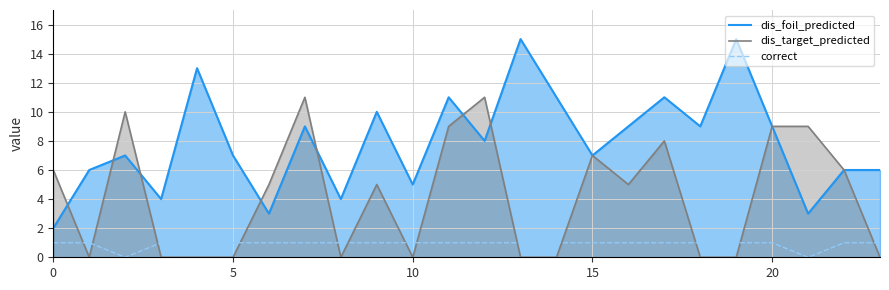

Which series has the widest spread of values?

dis_foil_predicted